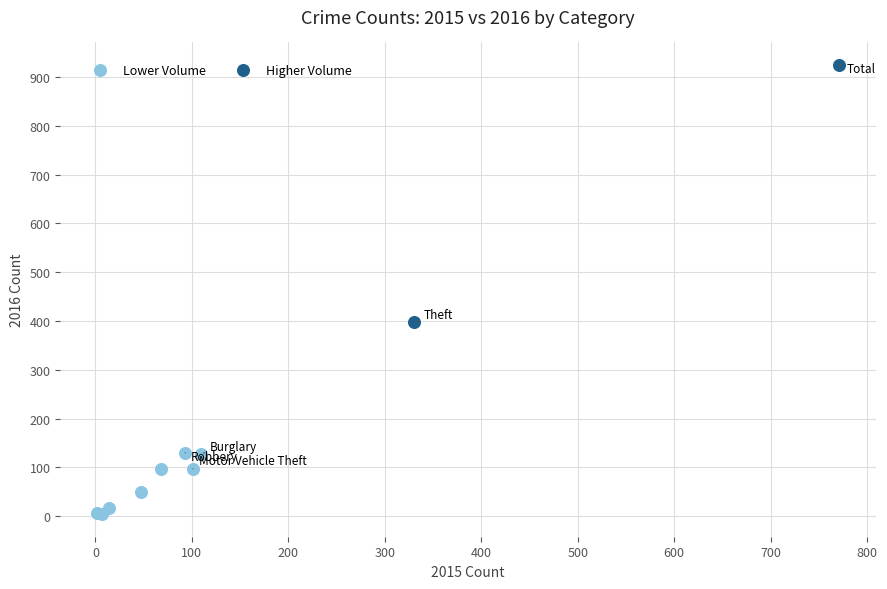

What are all the series names shown in the legend?

Lower Volume, Higher Volume